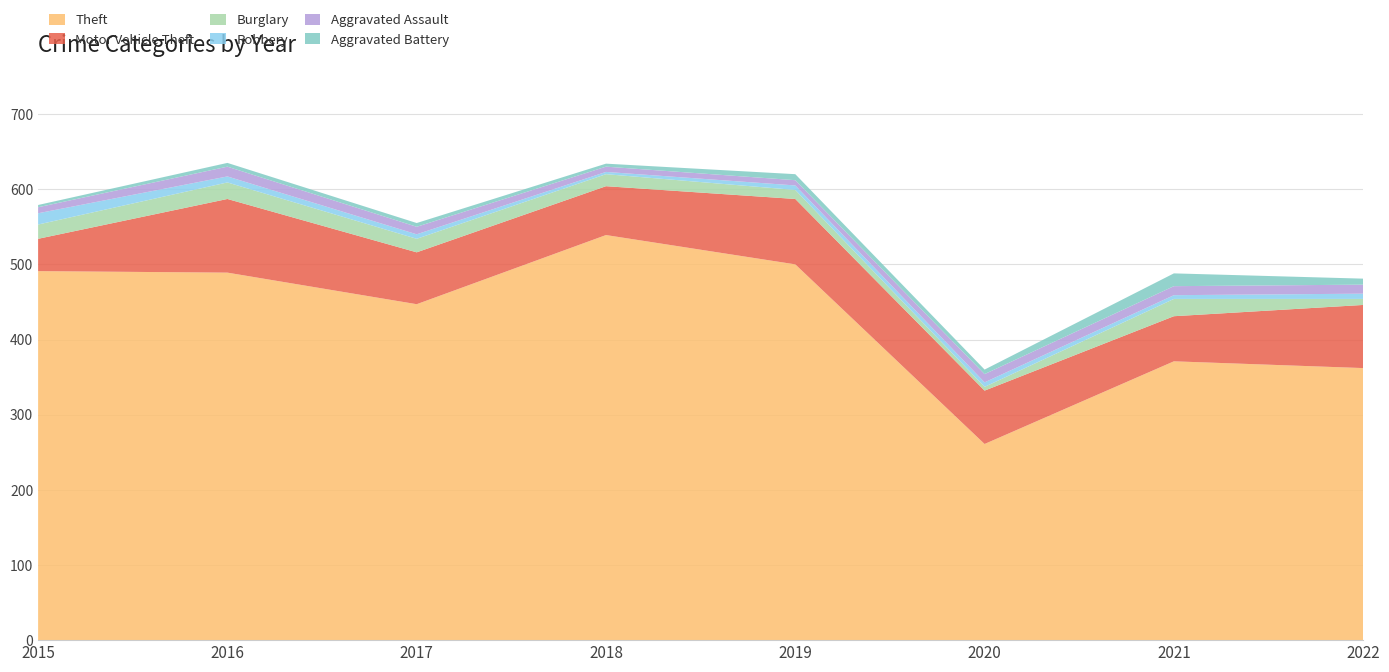

Reading left to right, transcribe all the data shown in this chart.

Theft: 2015=491	2016=489	2017=447	2018=539	2019=500	2020=261	2021=371	2022=362
Motor Vehicle Theft: 2015=43	2016=98	2017=69	2018=65	2019=87	2020=71	2021=60	2022=84
Burglary: 2015=19	2016=22	2017=18	2018=16	2019=12	2020=5	2021=23	2022=8
Robbery: 2015=15	2016=8	2017=6	2018=3	2019=6	2020=6	2021=5	2022=7
Aggravated Assault: 2015=8	2016=13	2017=10	2018=7	2019=7	2020=11	2021=12	2022=12
Aggravated Battery: 2015=3	2016=5	2017=5	2018=4	2019=8	2020=6	2021=17	2022=8